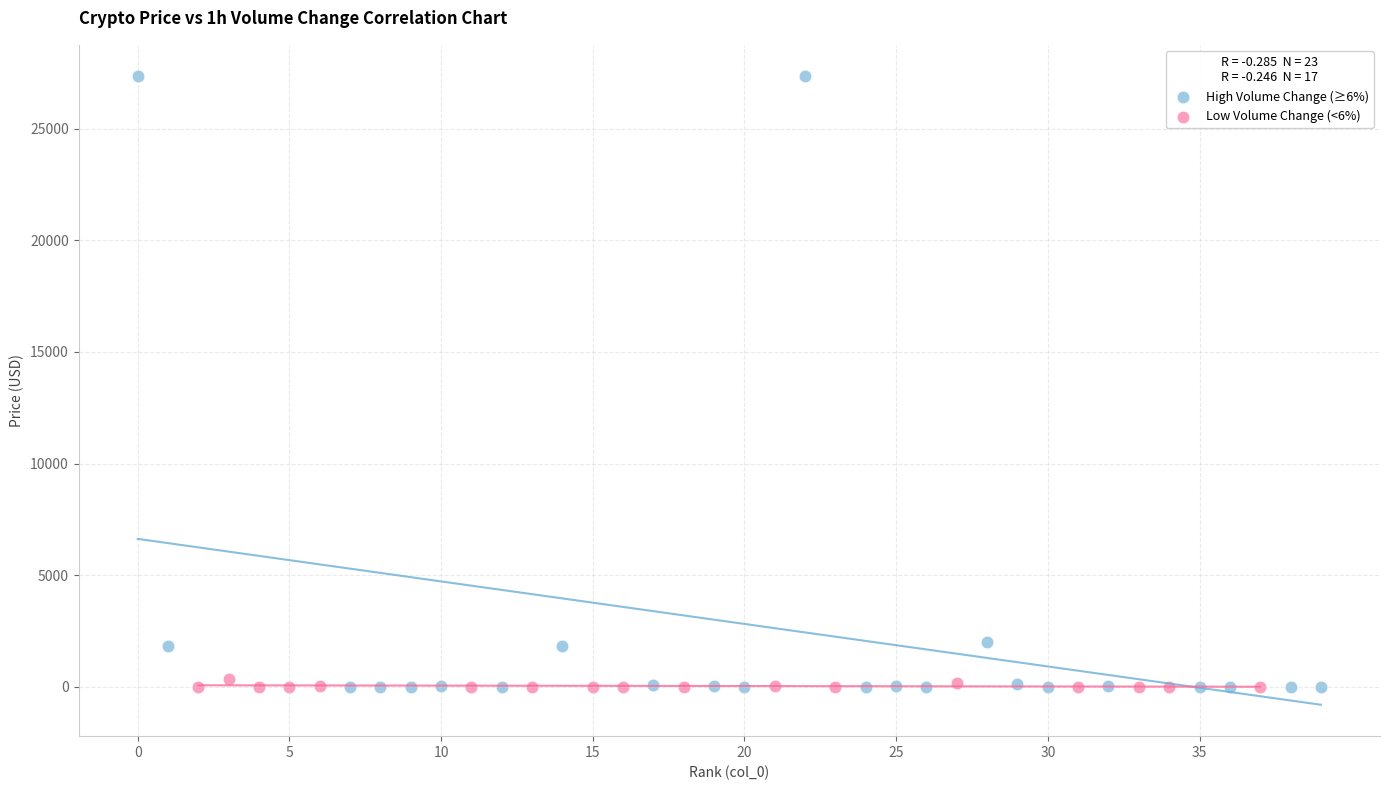

Which series contains the highest Y value?

High Volume Change (≥6%)